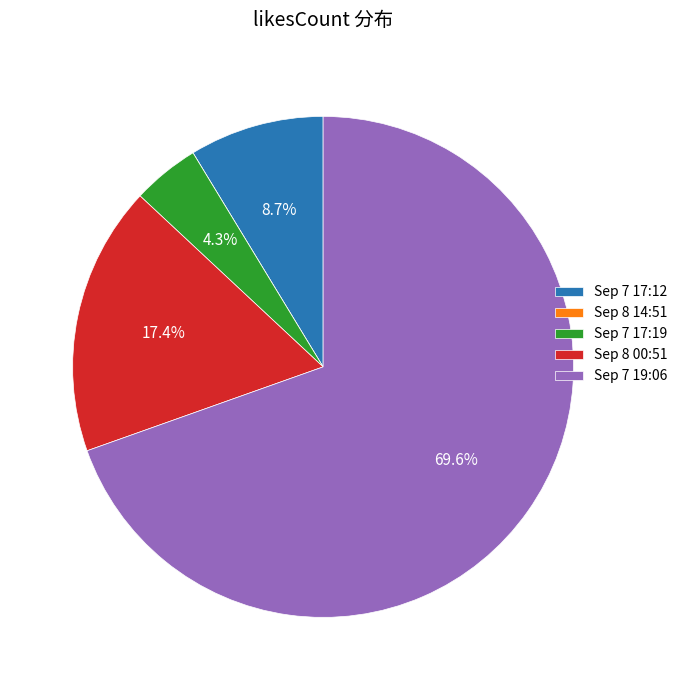

To the nearest percent, what is the average slice percentage?

20%